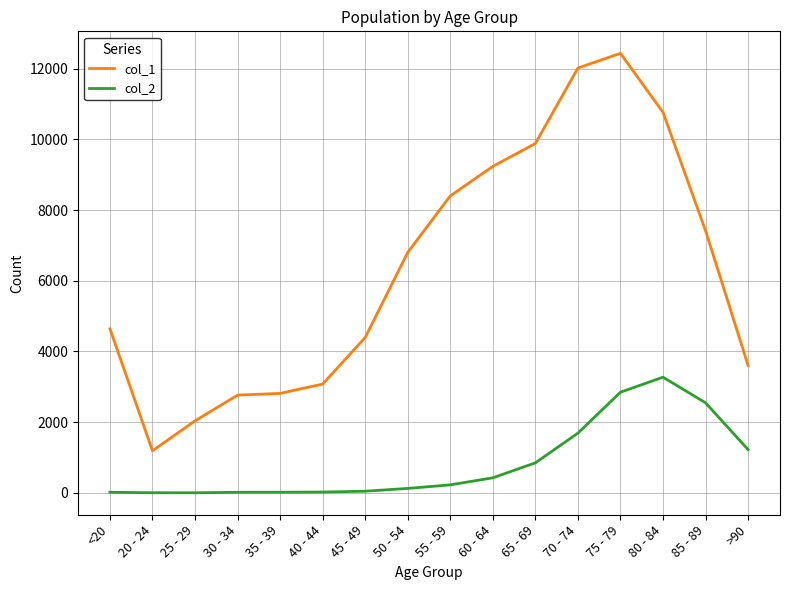

True or false: col_2 and col_1 cross at least once.

False